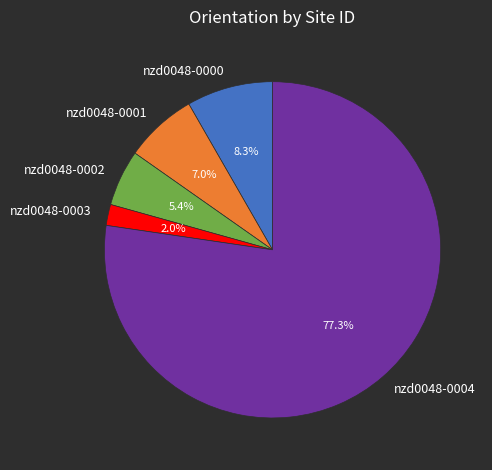

How many slices are in this pie chart?

5